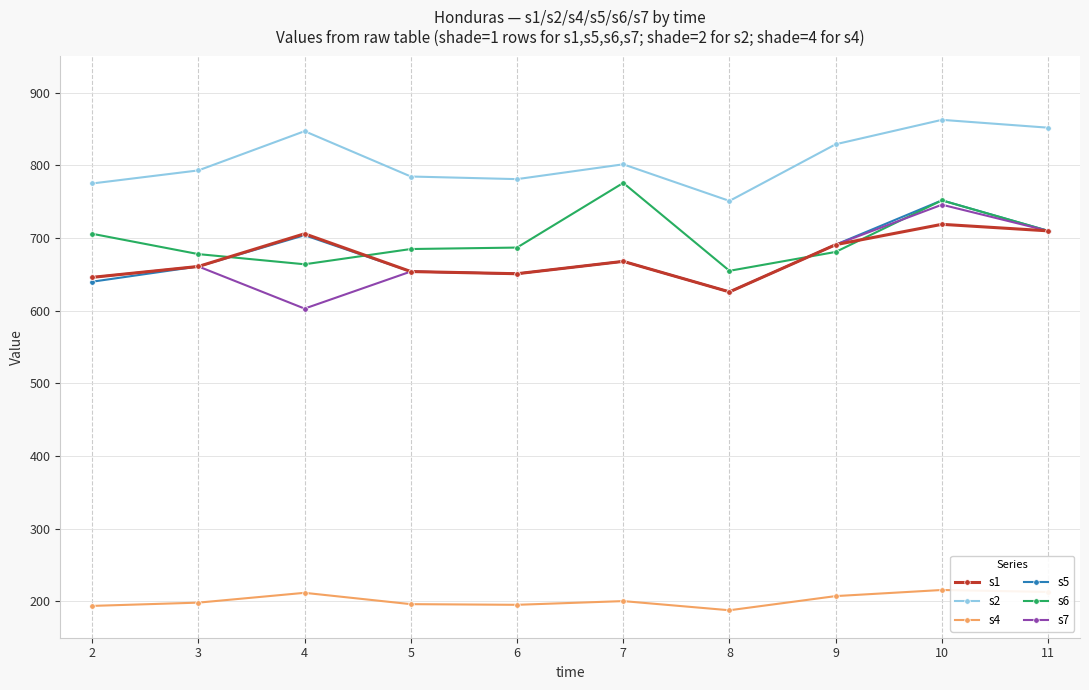

At which category does s7 reach its first local valley?

4